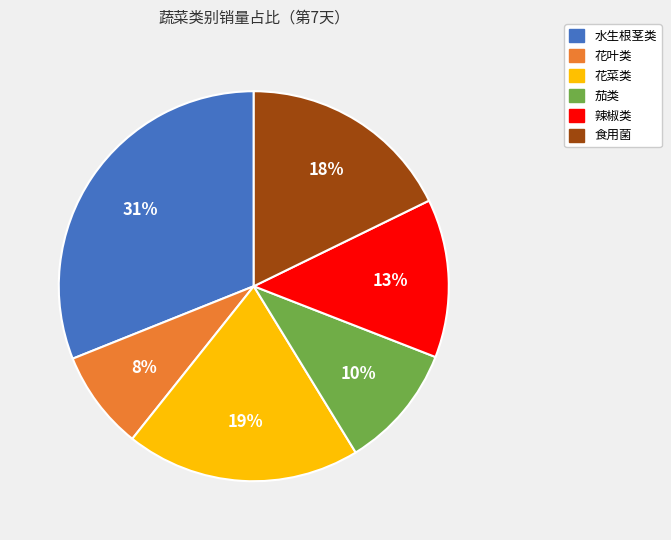

What percentage is the 花菜类 slice, to the nearest percent?

19%